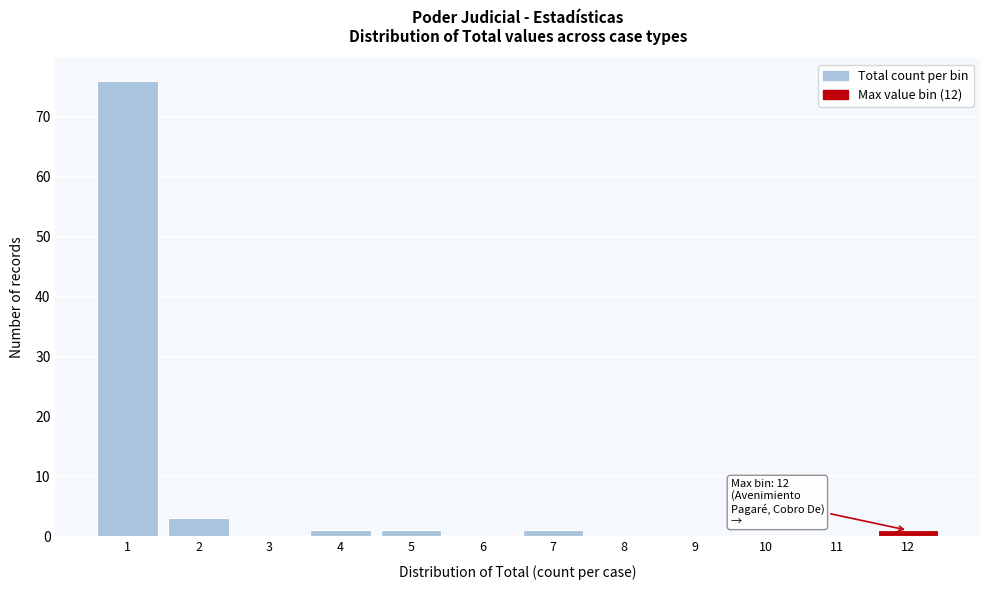

Reading left to right, transcribe all the data shown in this chart.

1=76	2=3	3=0	4=1	5=1	6=0	7=1	8=0	9=0	10=0	11=0	12=1